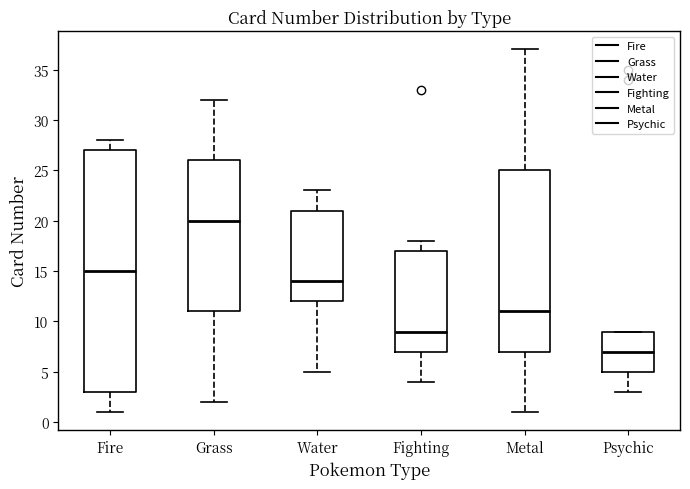

Which box is the tallest, from its lower edge to its upper edge?

Fire